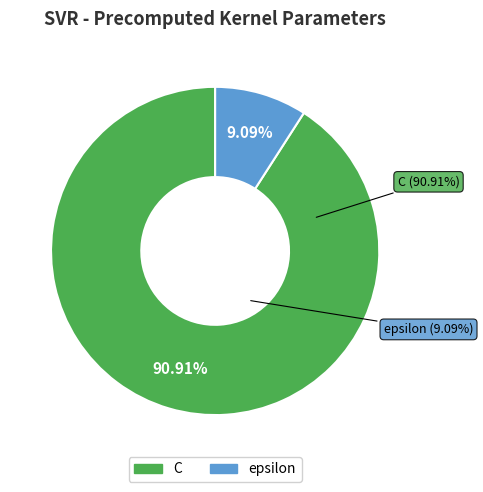

Which category has the biggest portion of the pie?

C